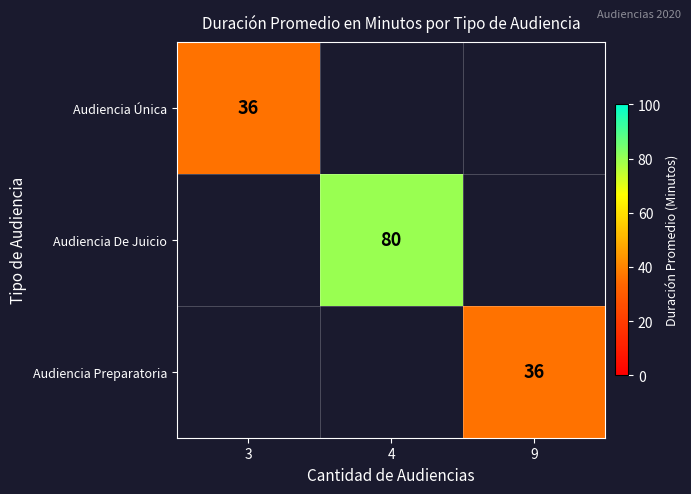

At how many categories does at least one series exceed 43?

1